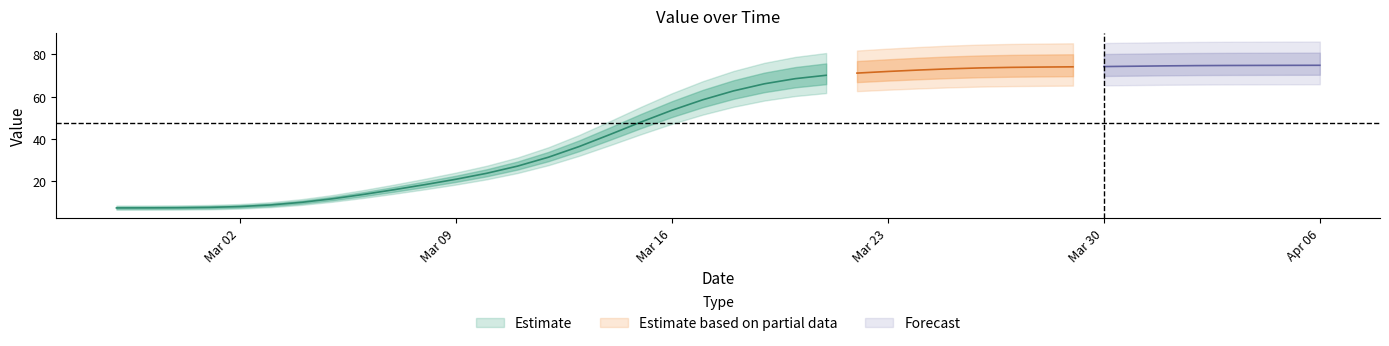

Approximately how many times larger is the value at 2020-02-27 compared to 2020-03-28?

0.1